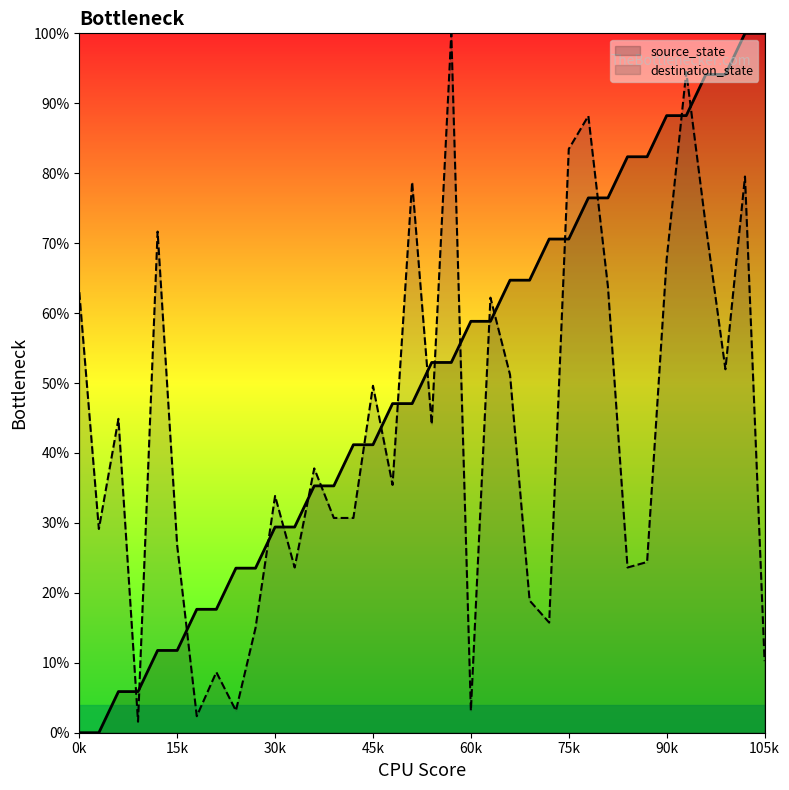

How many positive values does the source_state series have?

34